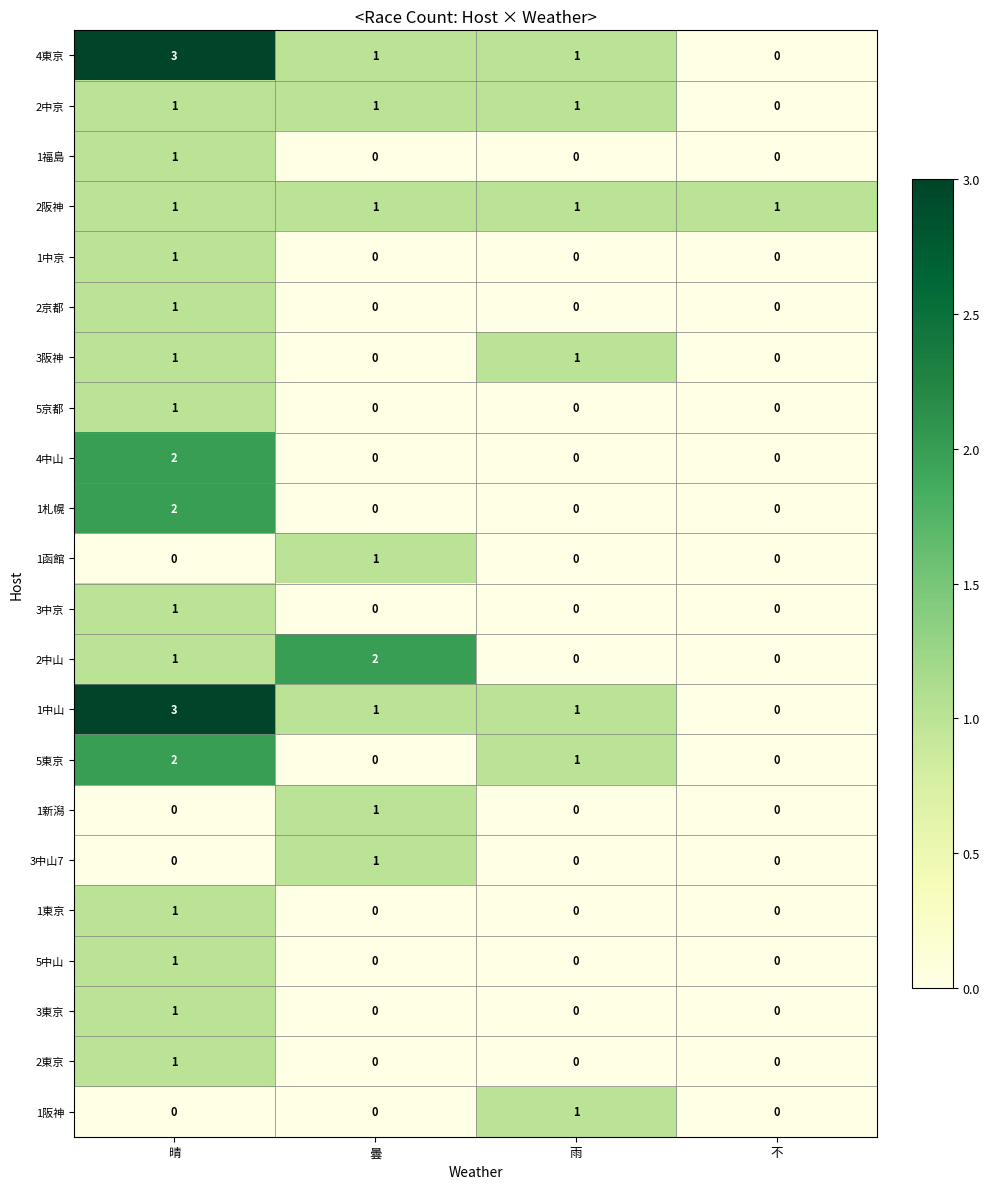

What is the total value across all series at 晴?

25